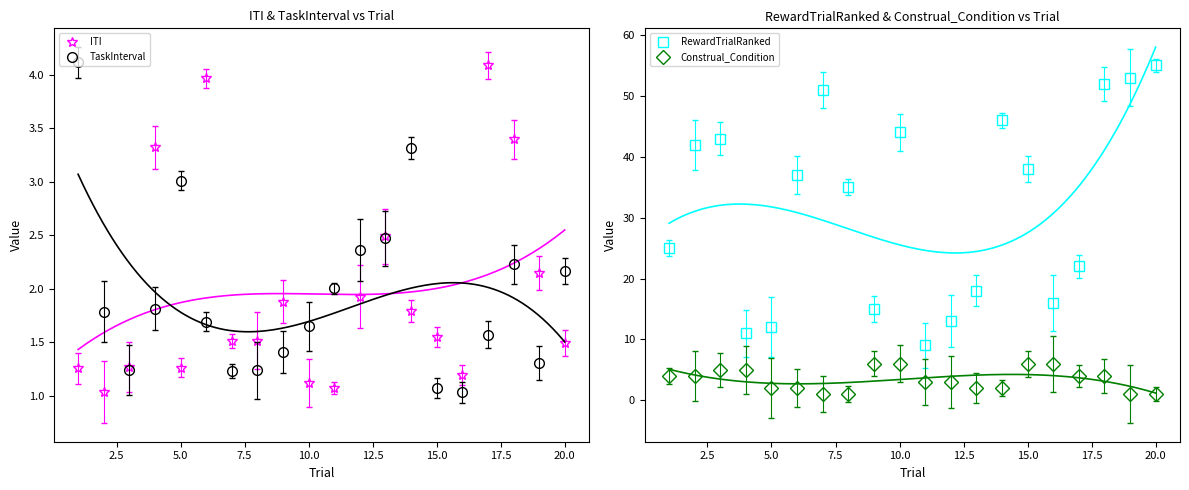

True or false: ITI has more than 0 interior local peaks.

True